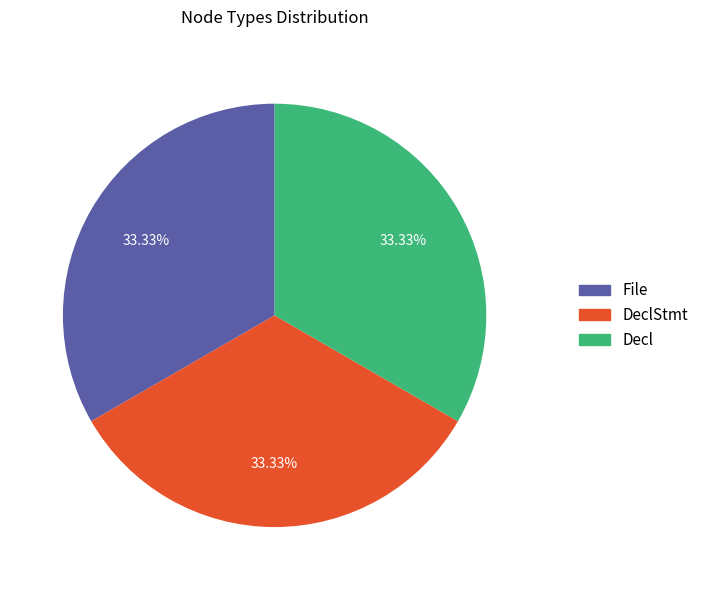

Is there a majority slice in this chart?

No